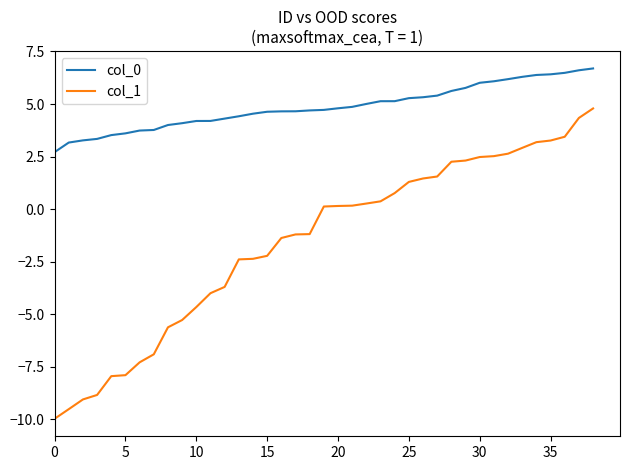

Which series has the largest total across all categories?

col_0